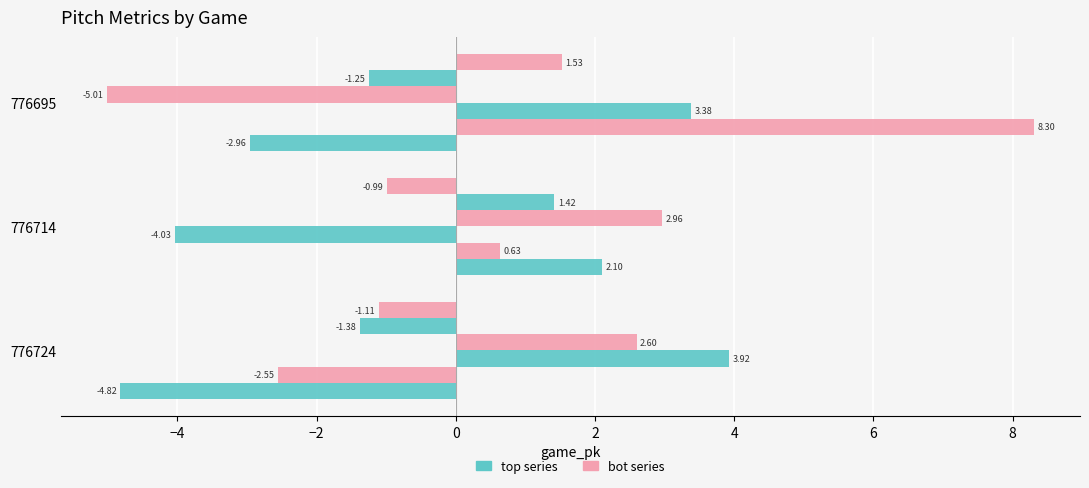

The ax_top series shows 3.7 at 776714. True or false?

False